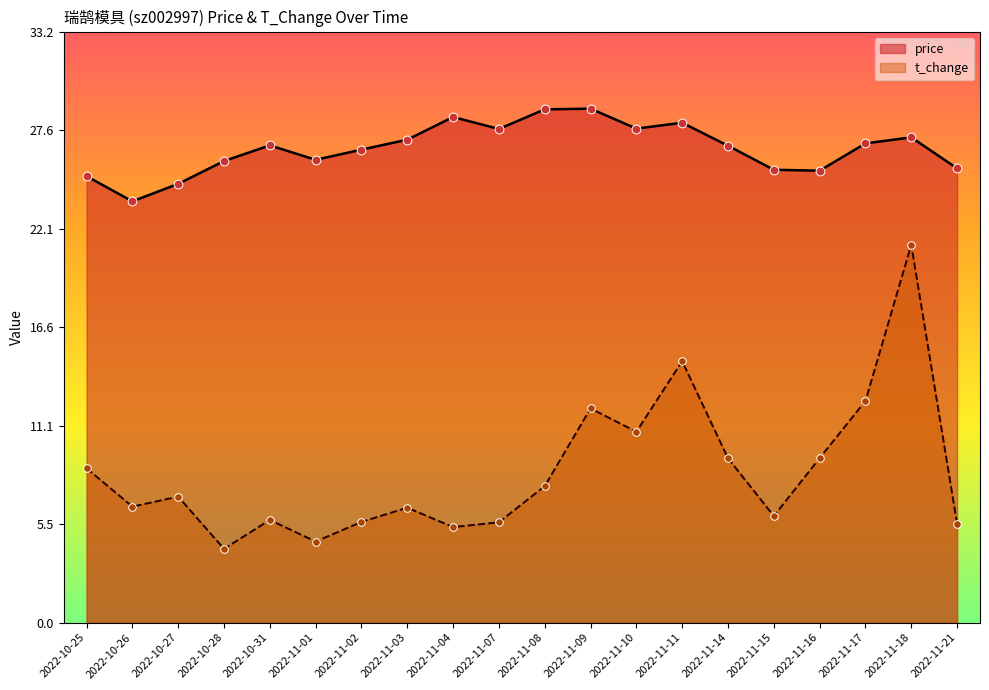

Which series has the largest total across all categories?

price